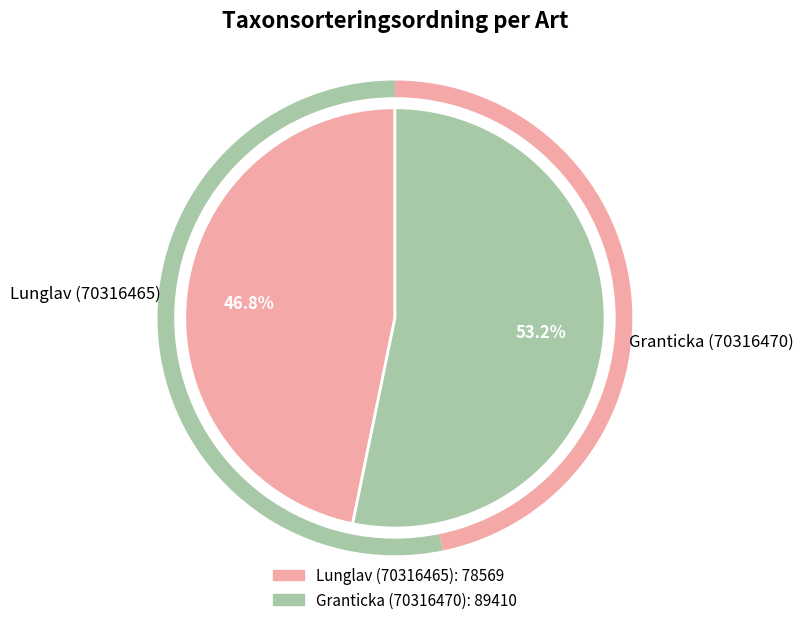

To the nearest percent, what portion does Granticka (70316470) represent?

53%